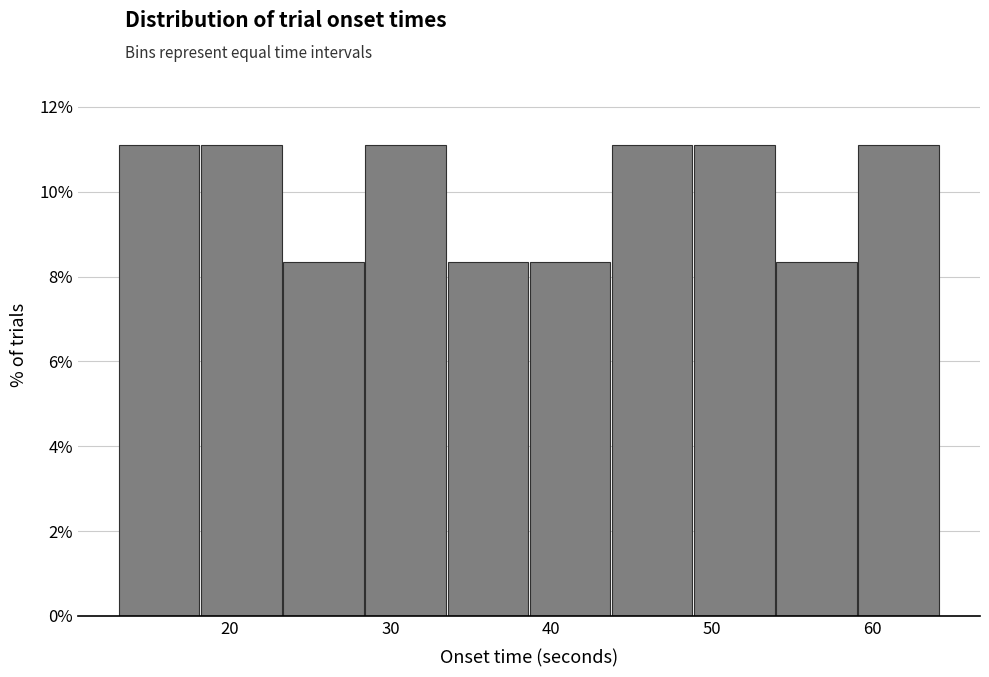

Reading left to right, transcribe this chart: for each bar, give the range it covers on the x-axis and its height. Neither the bar edges nor the heights are printed on the chart, so give them approximately, as read against the axes.

13 to 18: 11.2
18 to 23: 11.2
23 to 28: 8.4
28 to 33: 11.2
33 to 39: 8.4
39 to 44: 8.4
44 to 49: 11.2
49 to 54: 11.2
54 to 59: 8.4
59 to 64: 11.2